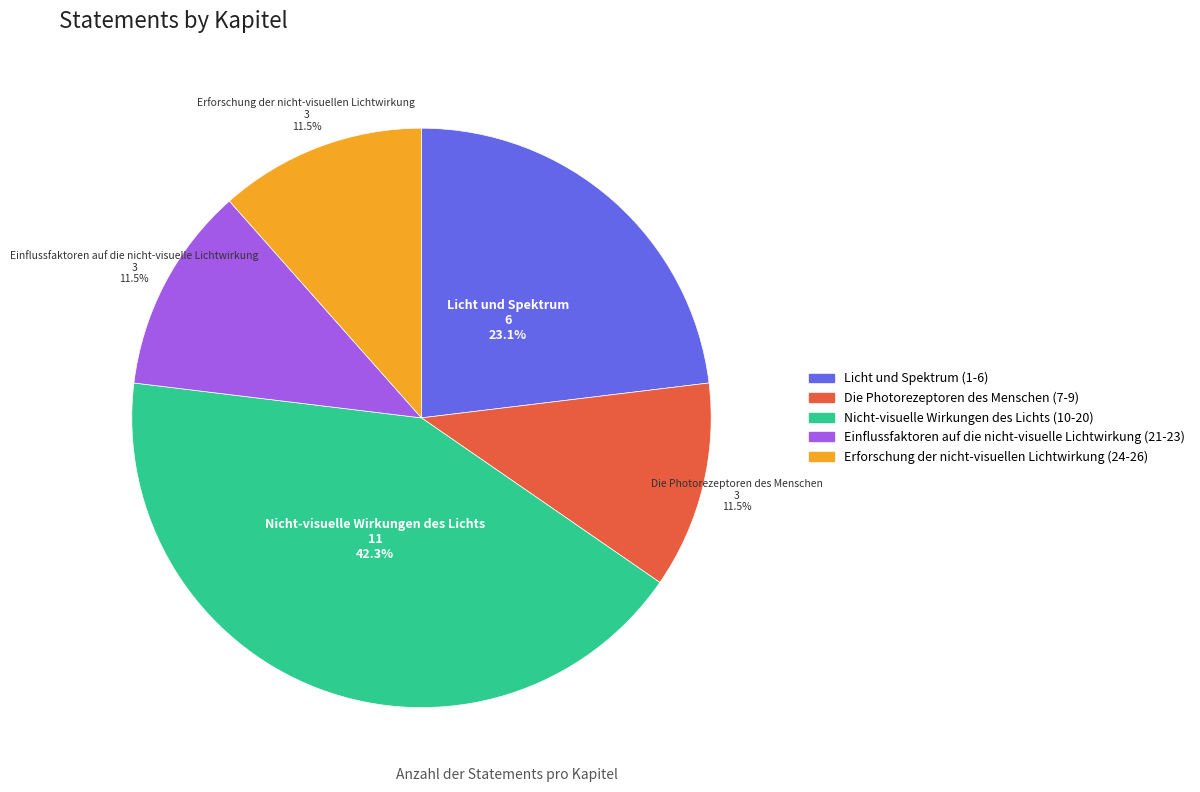

Combined, do Erforschung der nicht-visuellen Lichtwirkung (24-26) and Die Photorezeptoren des Menschen (7-9) account for over 50%?

No